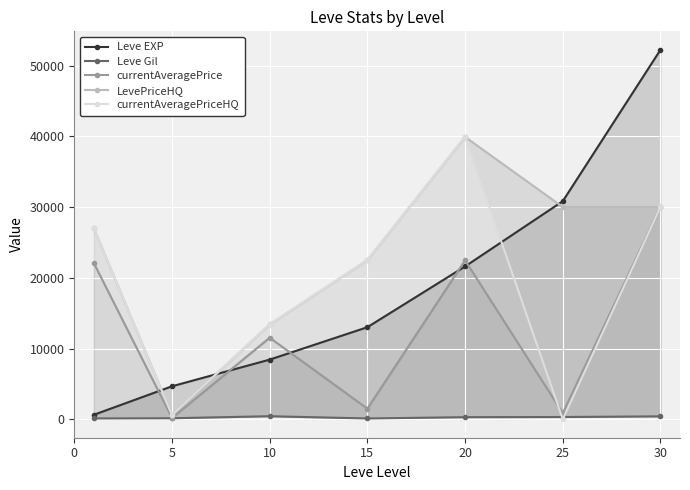

Reading left to right, extract all data points from this chart.

Leve EXP: 630.0	4660.0	8430.0	13010.0	21600.0	30820.0	52220.0
Leve Gil: 112.0	140.0	430.0	110.0	295.0	317.0	410.0
currentAveragePrice: 22076.9	188.3	11526.8	1500.0	22464.5	866.1	30000.0
LevePriceHQ: 27000.0	600.0	13402.0	22500.0	39910.0	30000.0	30000.0
currentAveragePriceHQ: 27000.0	600.0	13402.0	22500.0	39910.0	0.0	30000.0